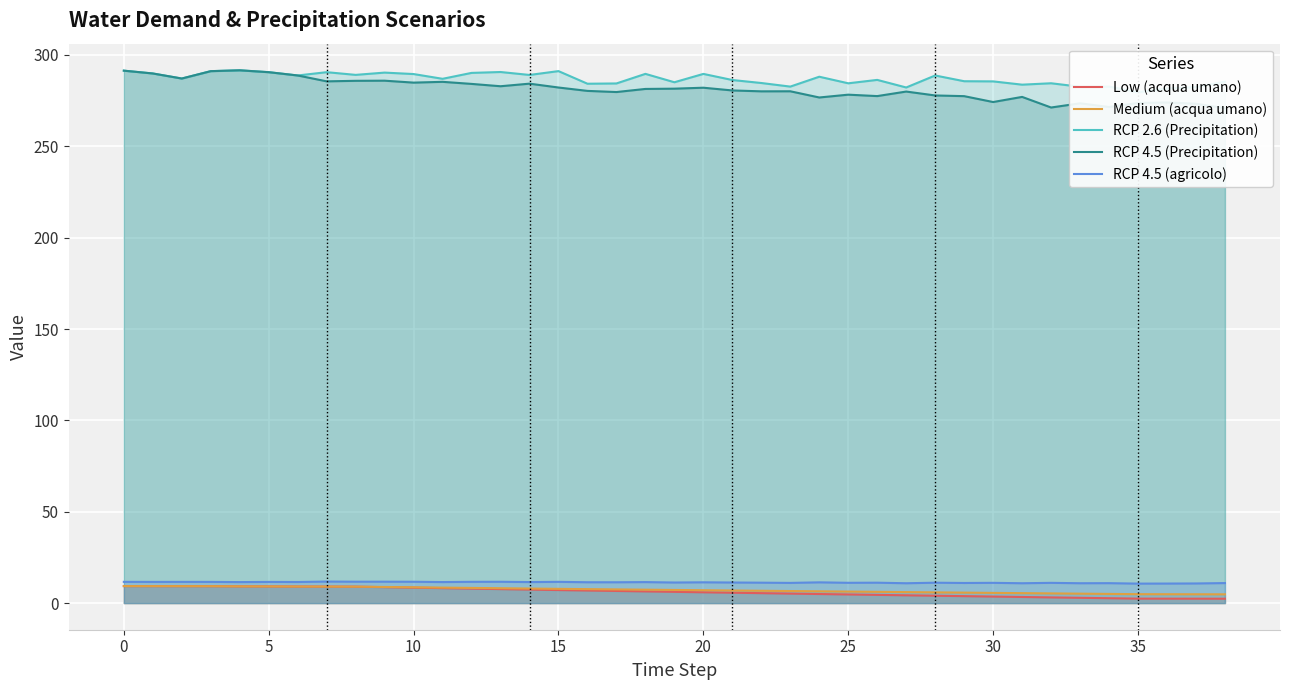

What is the difference between the maximum and minimum values in the RCP 4.5 (agricolo) series?

1.1